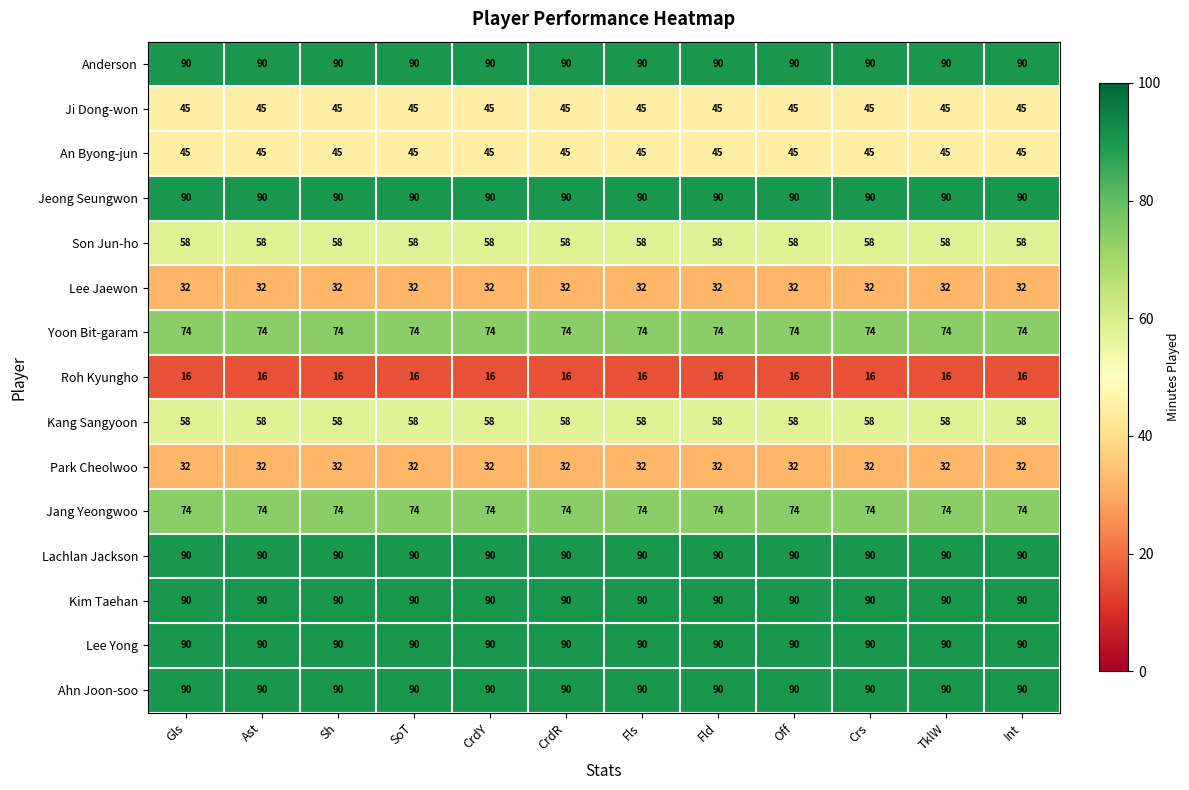

What is the minimum value shown in the chart?

16